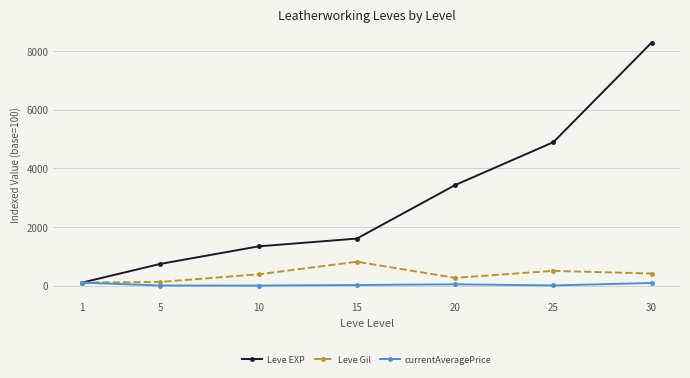

At which category is the sum across all series the highest?

30